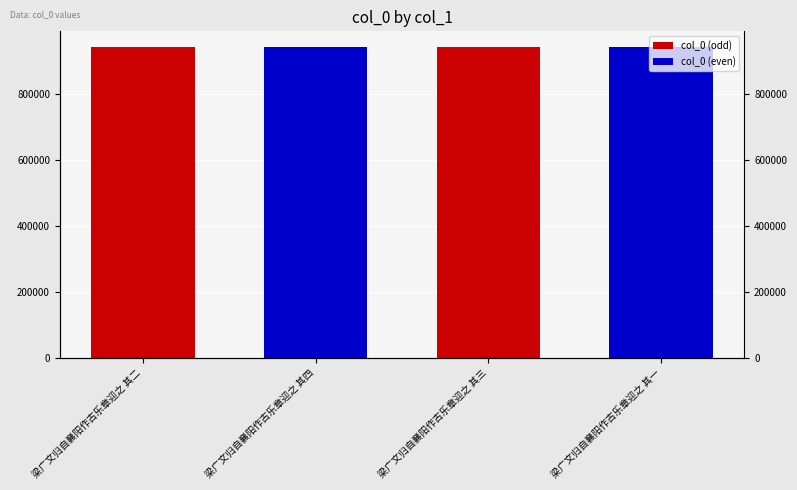

Reading right to left, list all the values displayed in this chart.

梁广文归自襄阳作古乐章迎之 其一=944095	梁广文归自襄阳作古乐章迎之 其三=944098	梁广文归自襄阳作古乐章迎之 其四=944096	梁广文归自襄阳作古乐章迎之 其二=944097